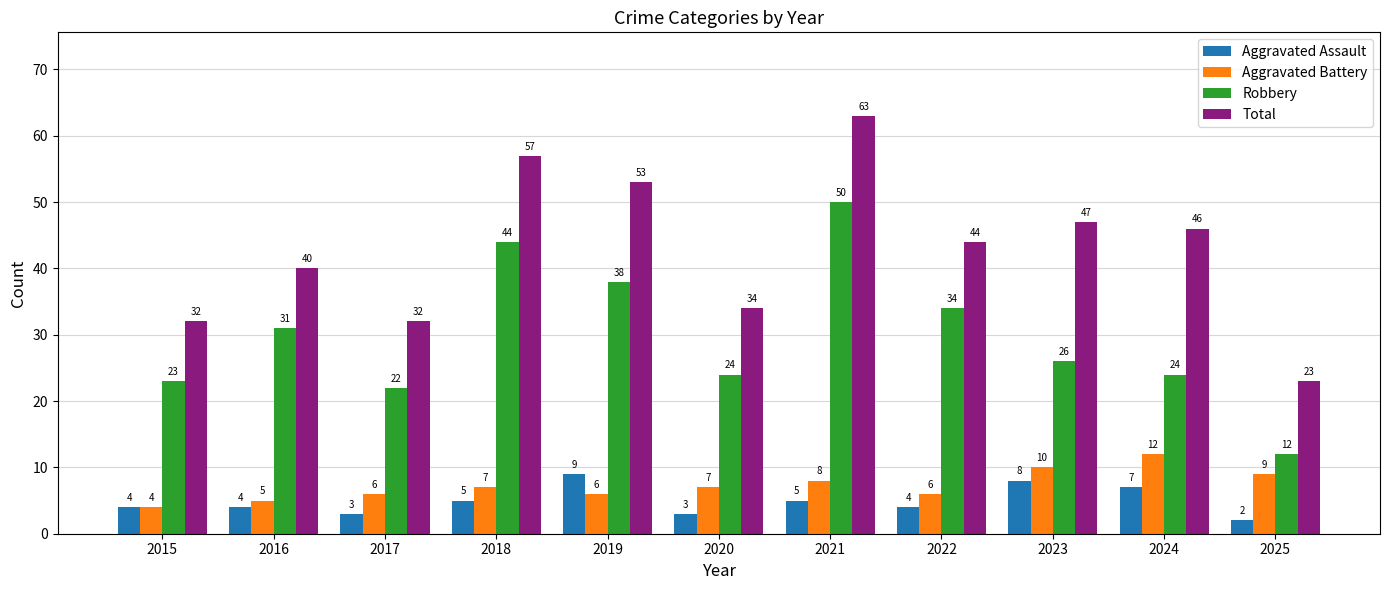

Does the chart contain stacked bars?

No